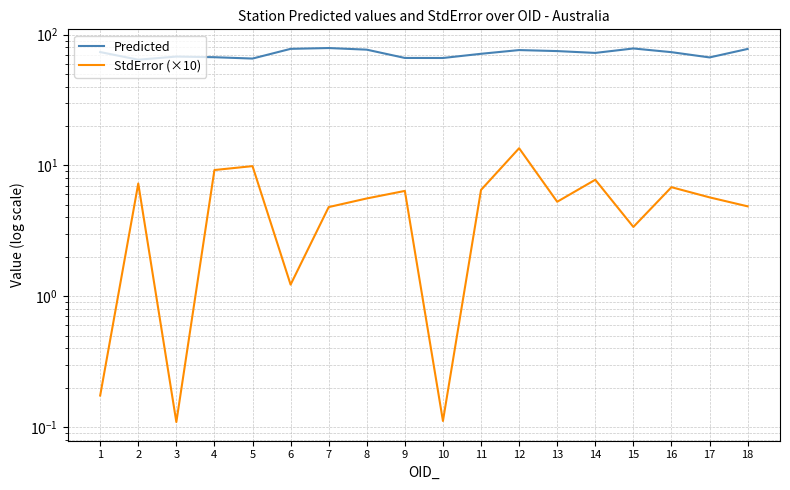

What is the maximum value for Predicted?

79.0